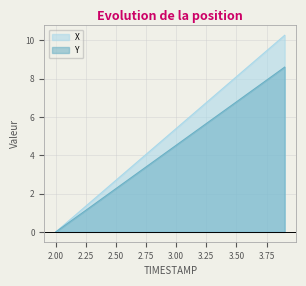

Which series has the largest total across all categories?

X